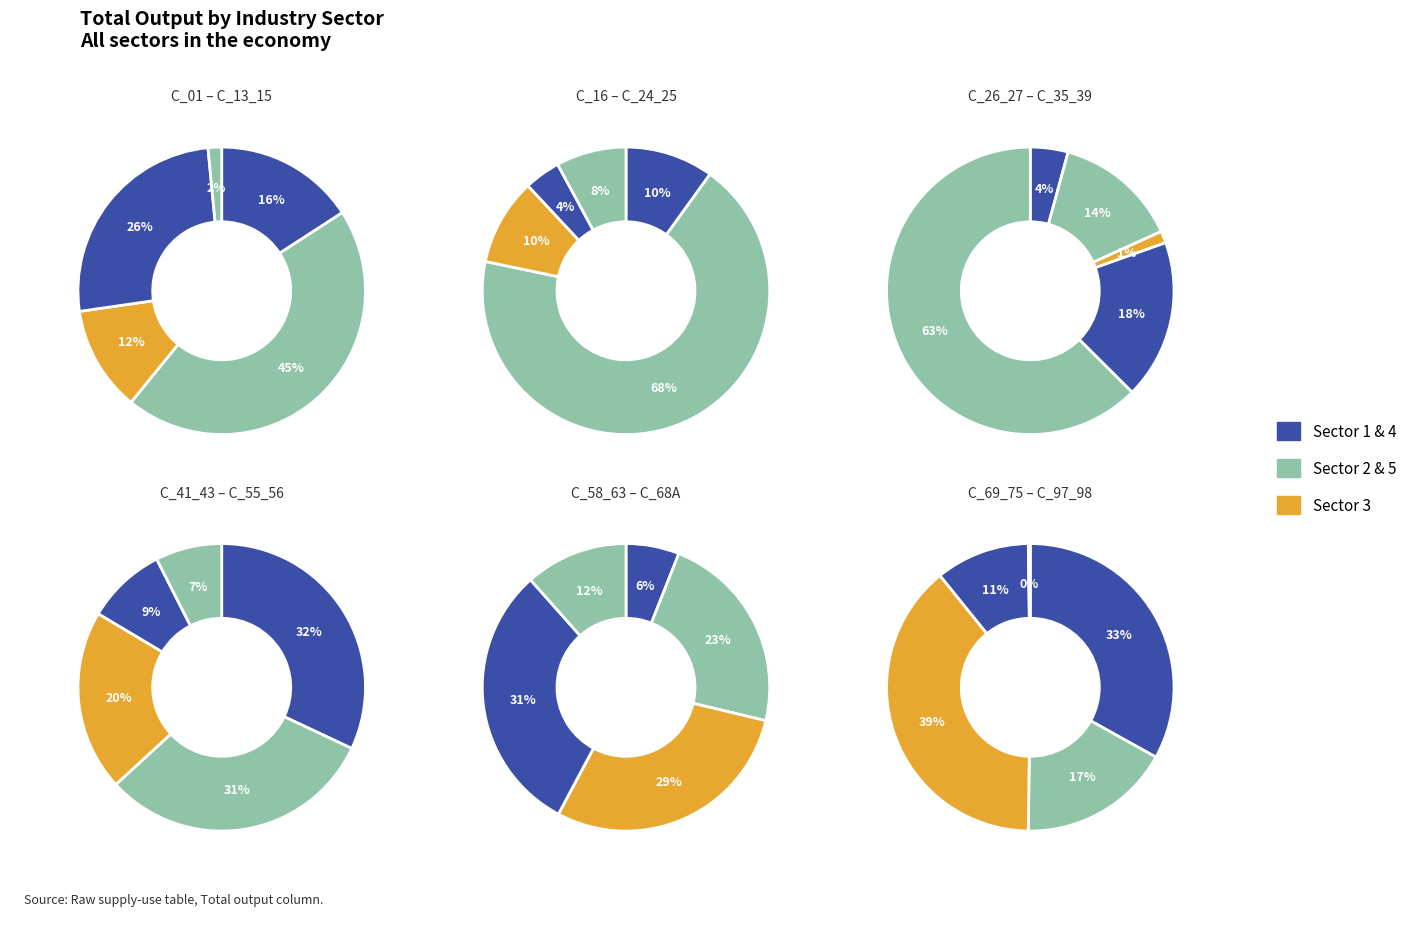

How many segments does this pie chart have?

30